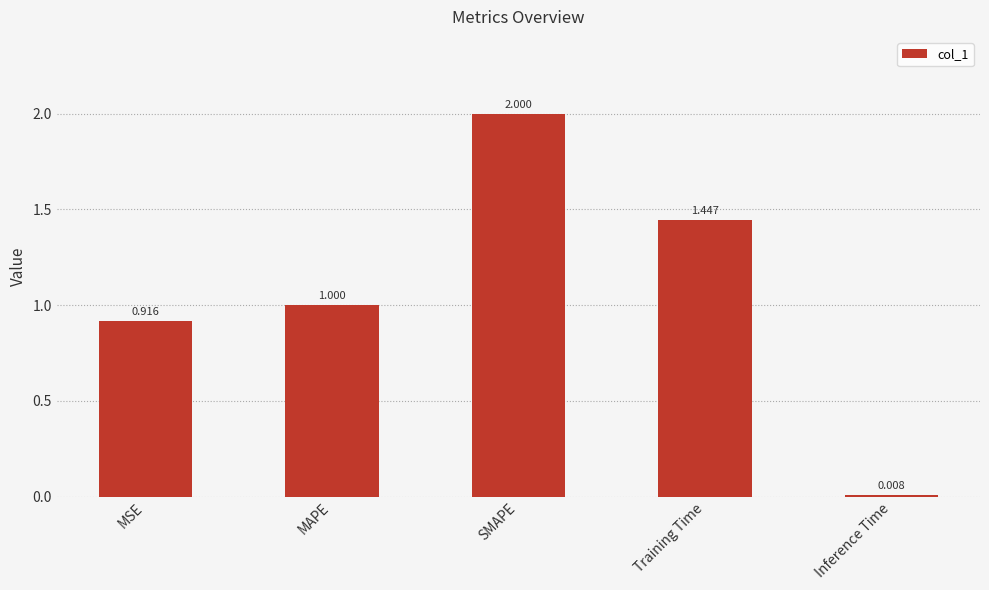

What is the difference between the maximum and minimum values?

2.0